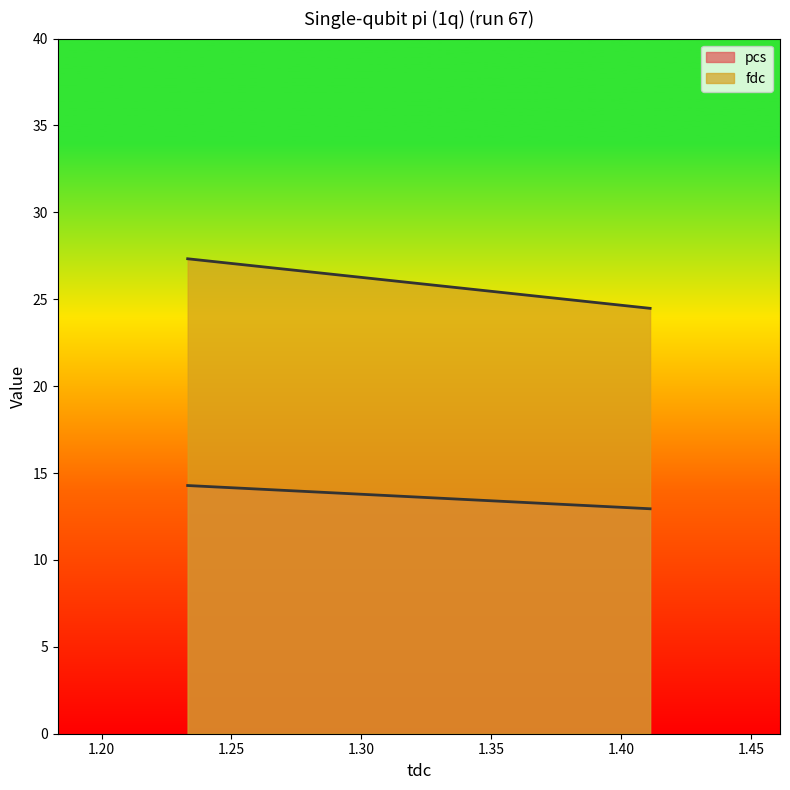

True or false: pcs has a value of 22.2 at 1.233159.

False